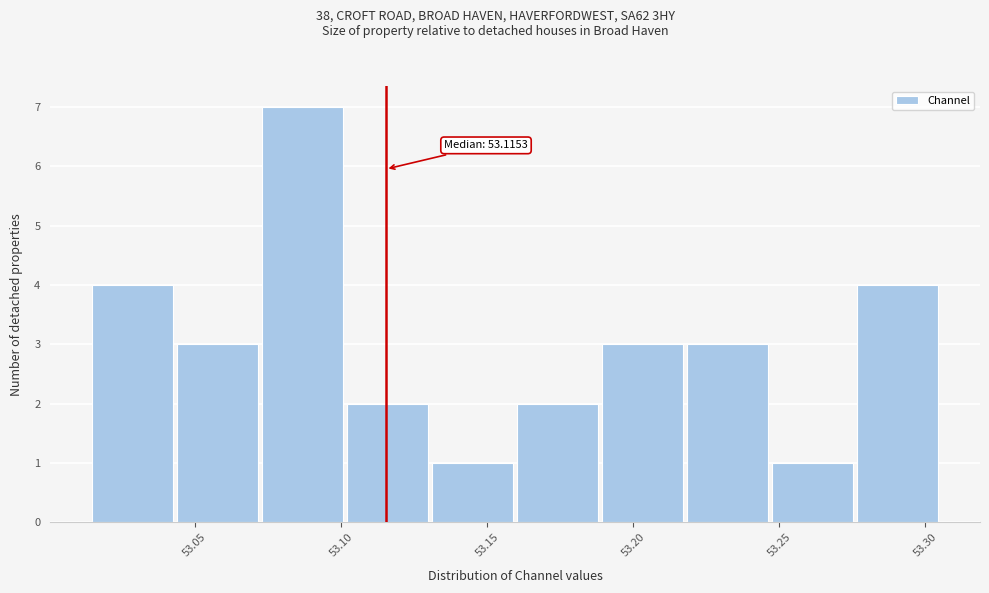

Which range on the x-axis has the tallest bar?

53.075 to 53.100